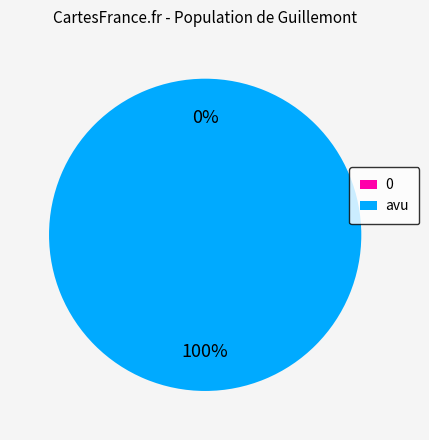

Between 0 and avu, which is larger?

avu